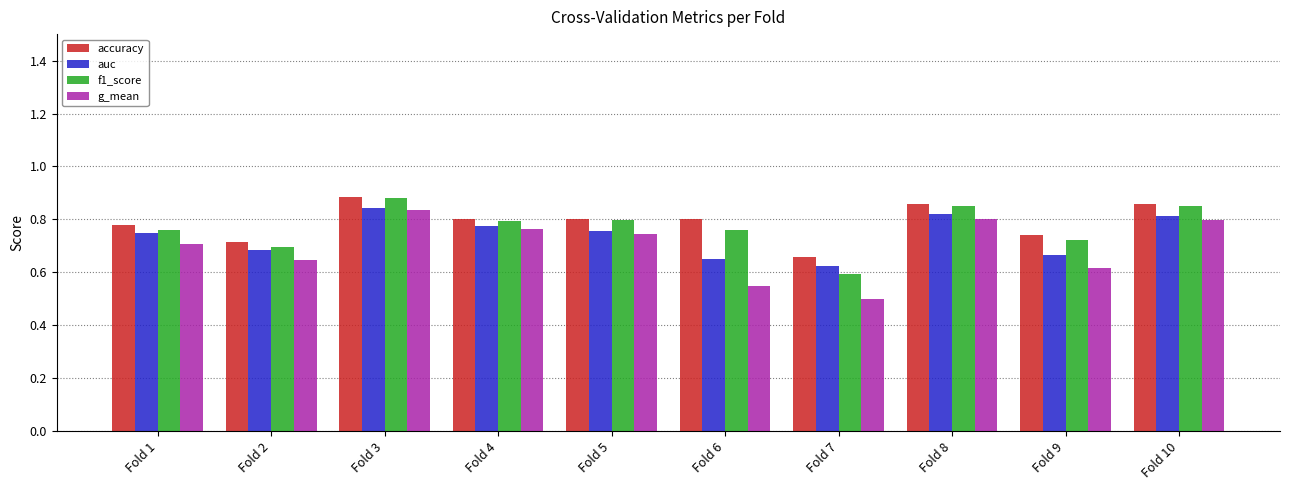

How many distinct data groups are displayed?

4